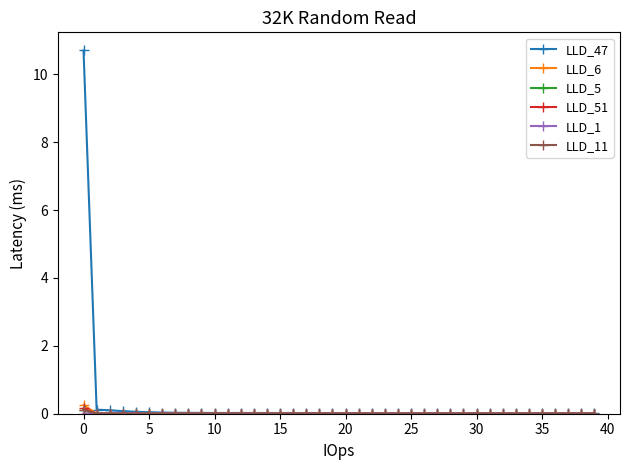

What is the maximum value shown in the chart?

10.7